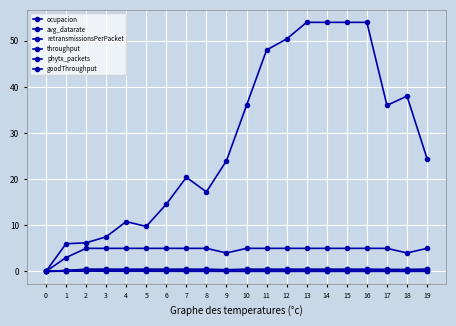

The value of throughput at 7 is 0.4. True or false?

True